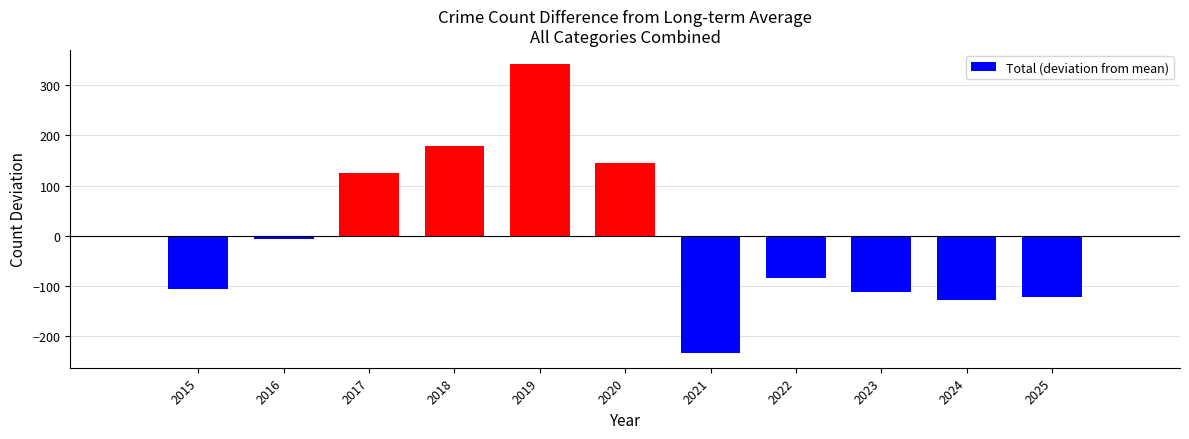

What is the sum of the values at 2015 and 2016?

-113.1